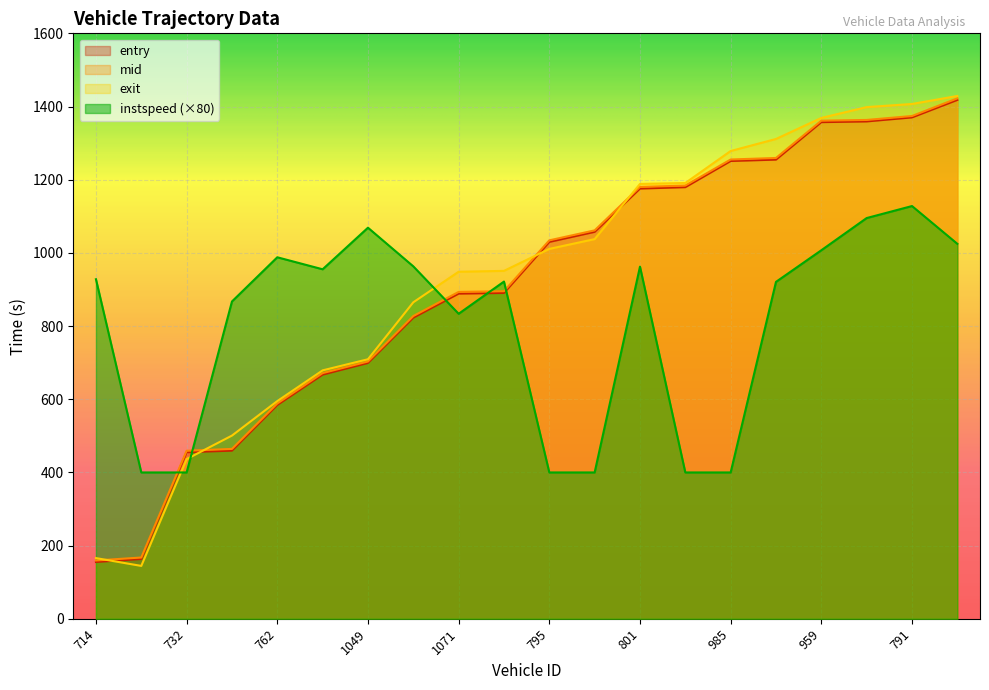

The entry series shows 890.5 at 958. True or false?

True